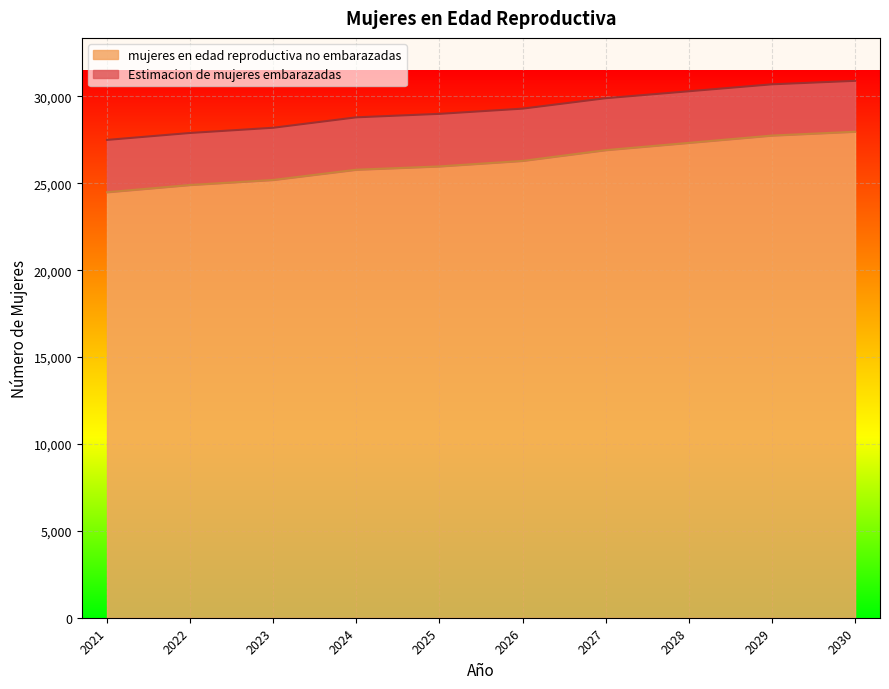

Where does the data first go above 26292?

2026